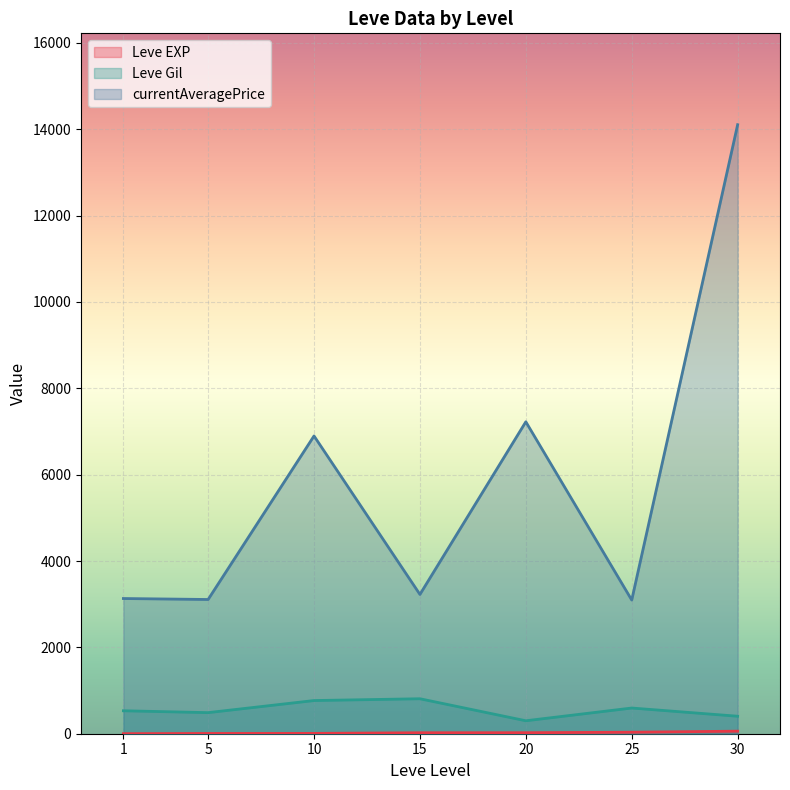

Which series has the largest range (max minus min)?

currentAveragePrice